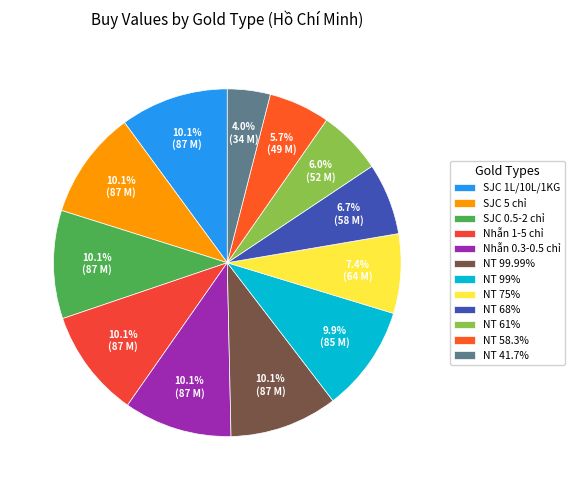

How many slices are in this pie chart?

12